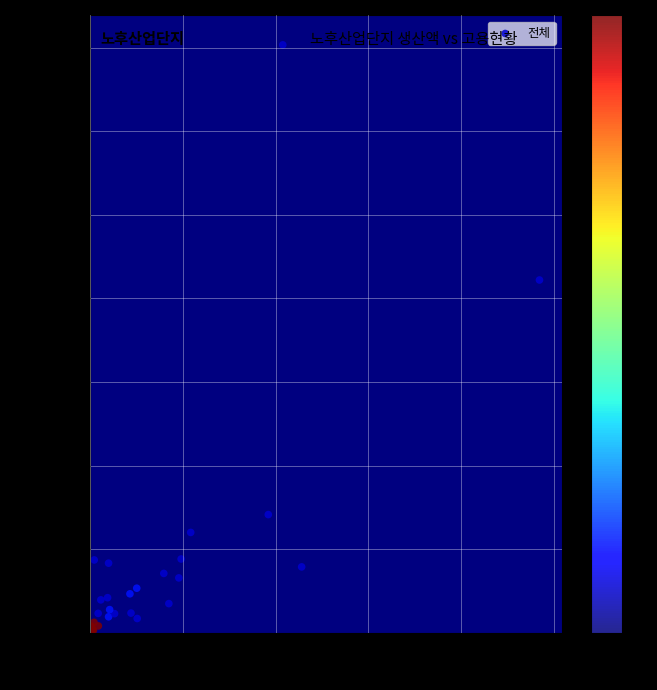

What Y value in the scatter plot is closest to 70400?

84410